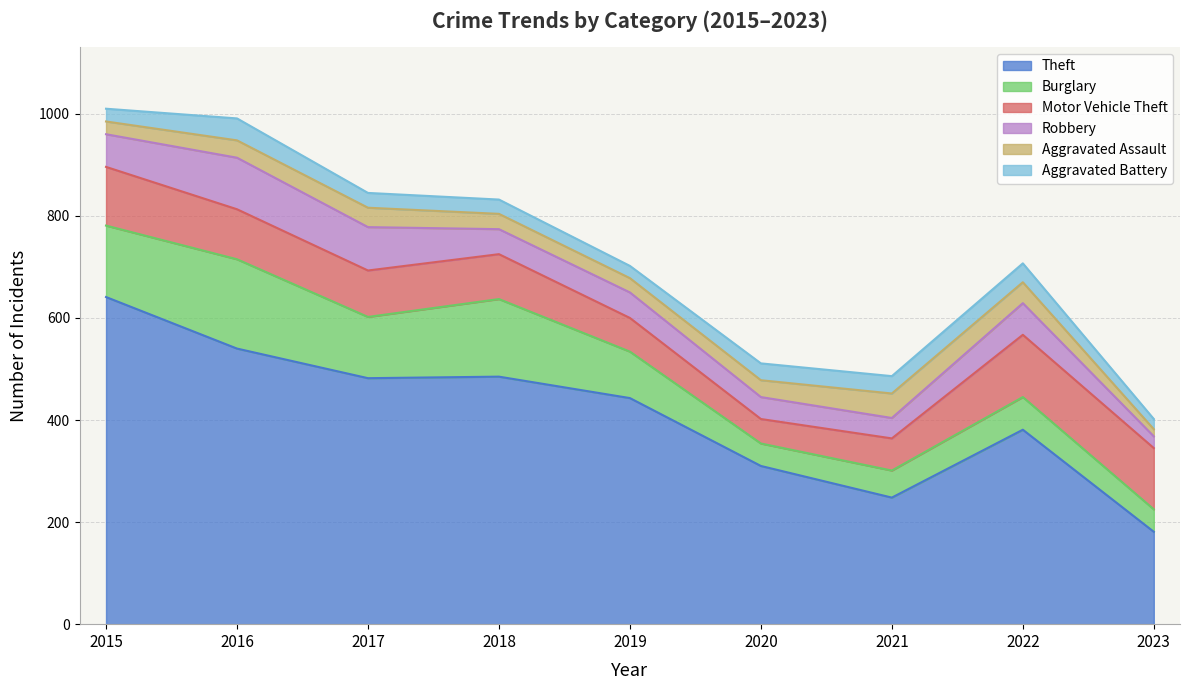

Which category has the lowest value across all series?

2023